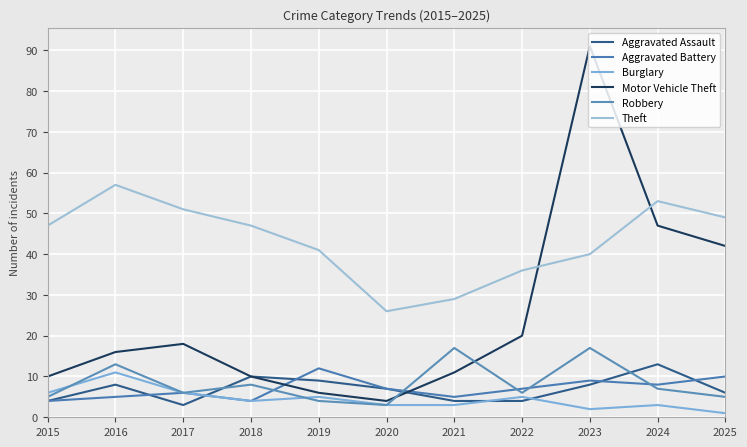

What is the average value of the Robbery series?

8